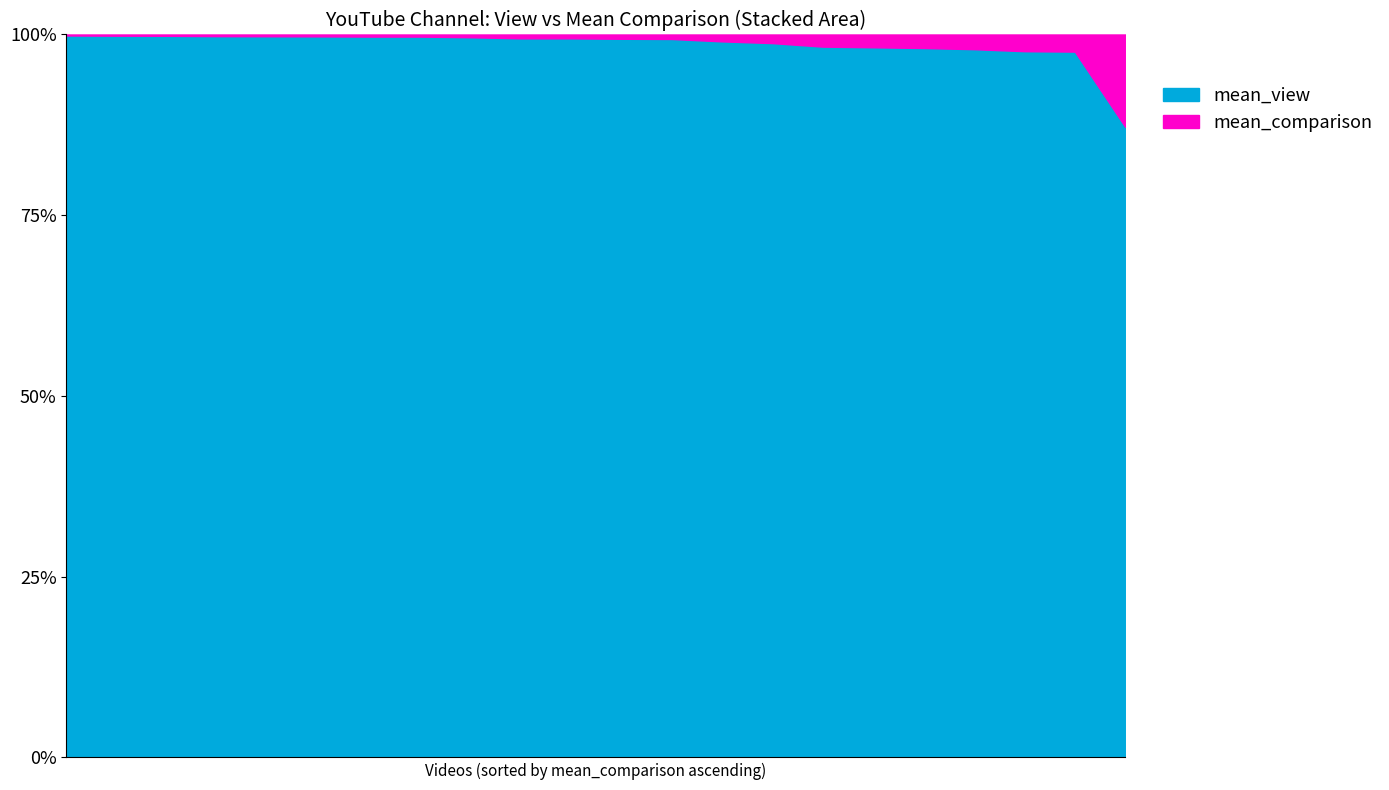

Which category has the highest value in the mean_view series?

2273